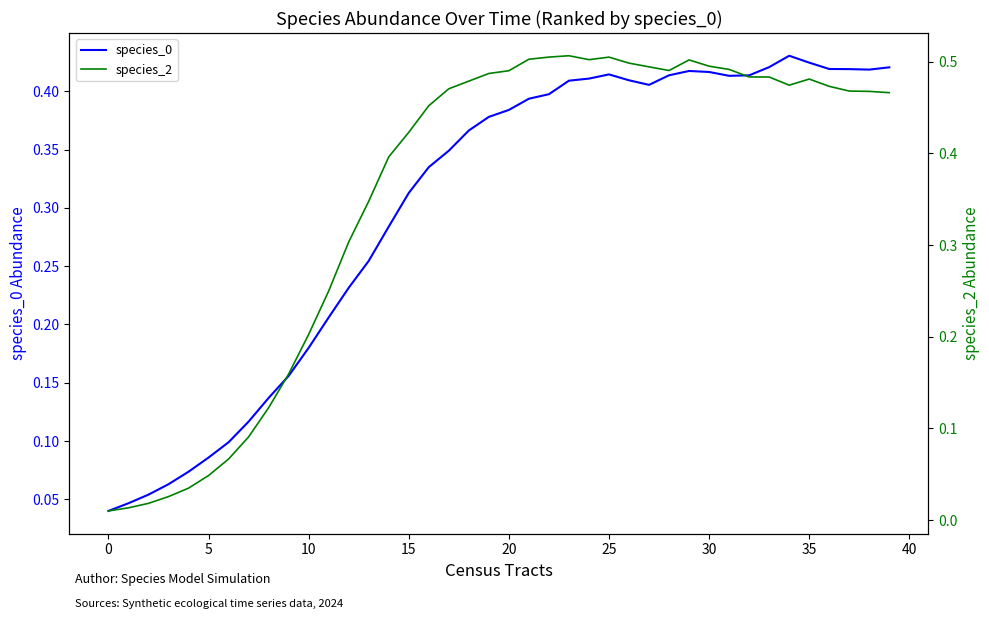

Which series has the widest spread of values?

species_2